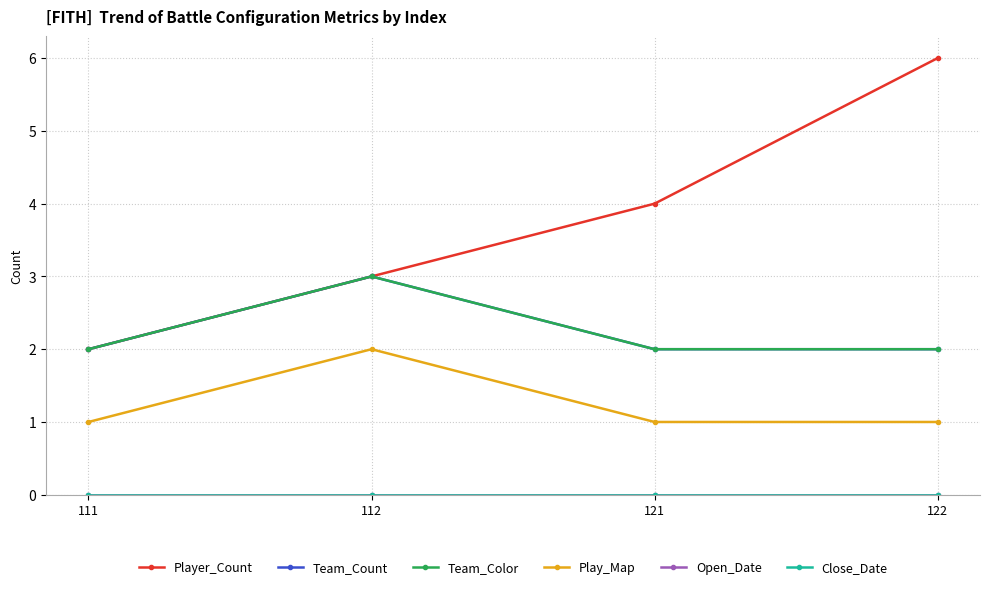

What is the spread (max minus min) of values at 112?

3